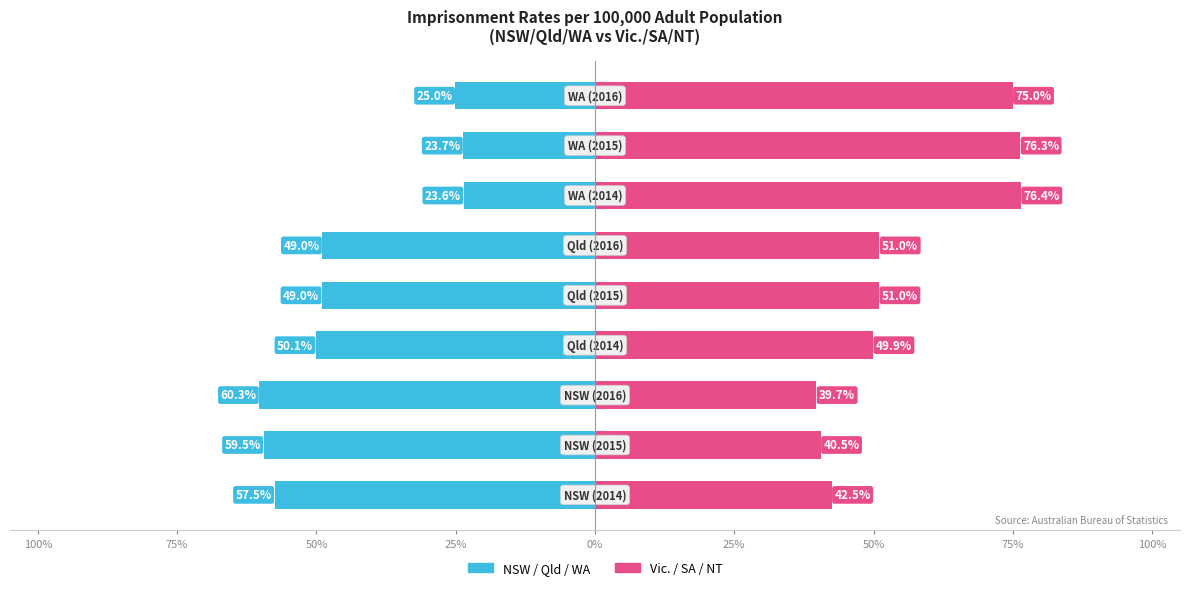

What is the difference between the maximum and minimum values in the Vic./SA/NT Rate series?

36.7